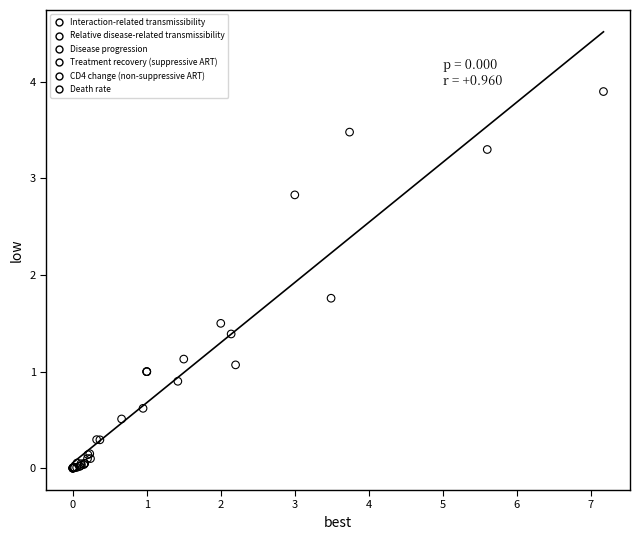

Which series has the widest spread of Y values?

Disease progression